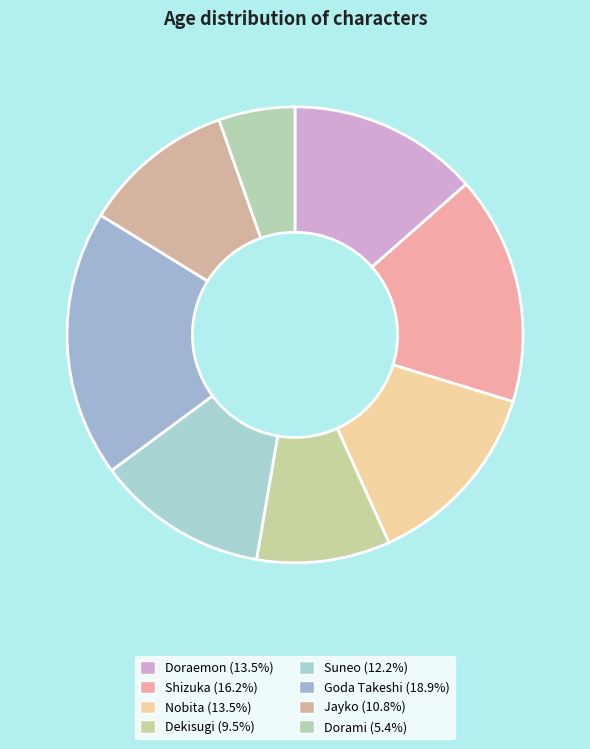

How many segments does this pie chart have?

8